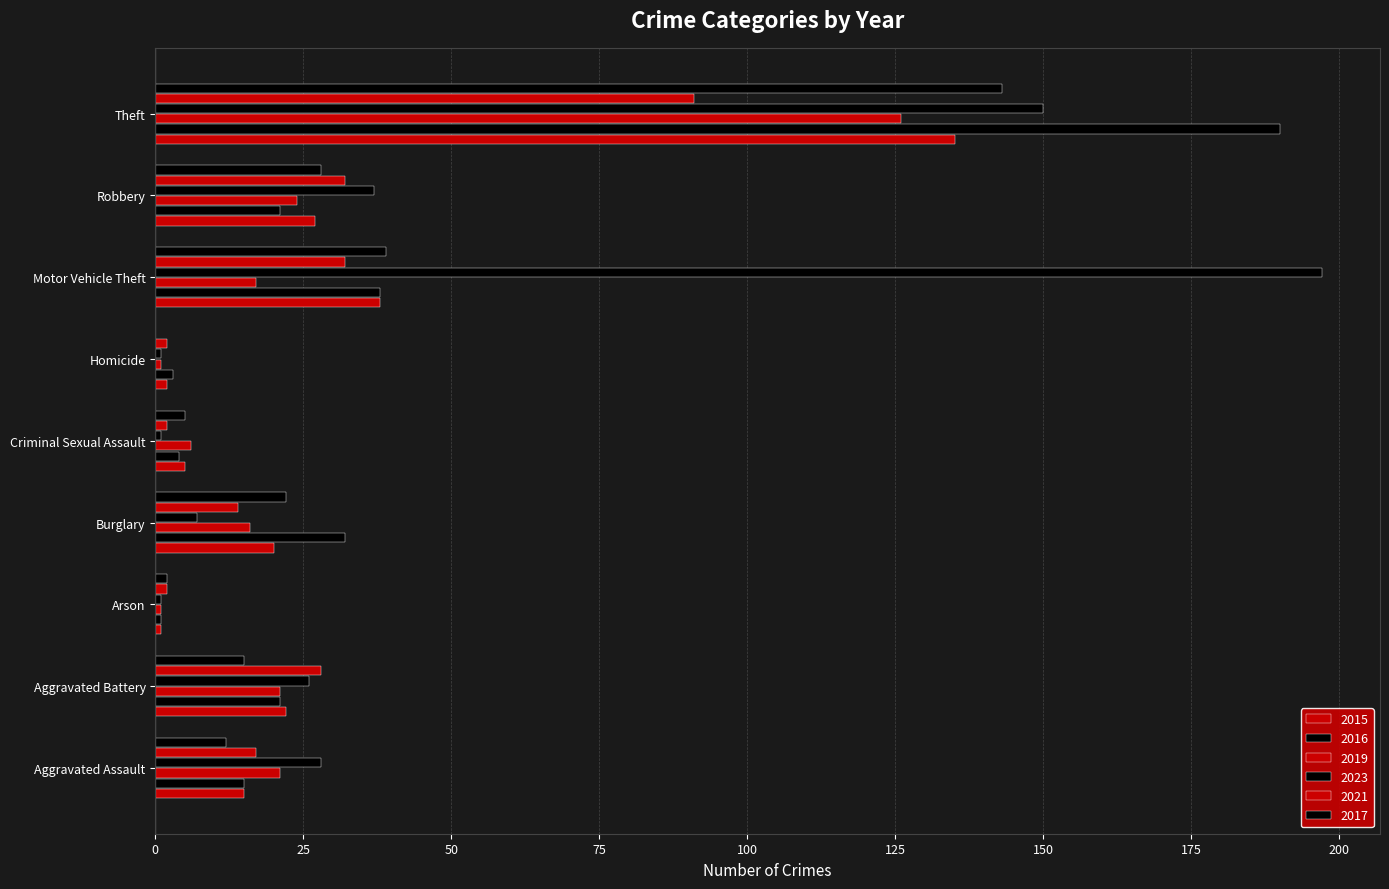

How many distinct data groups are displayed?

6